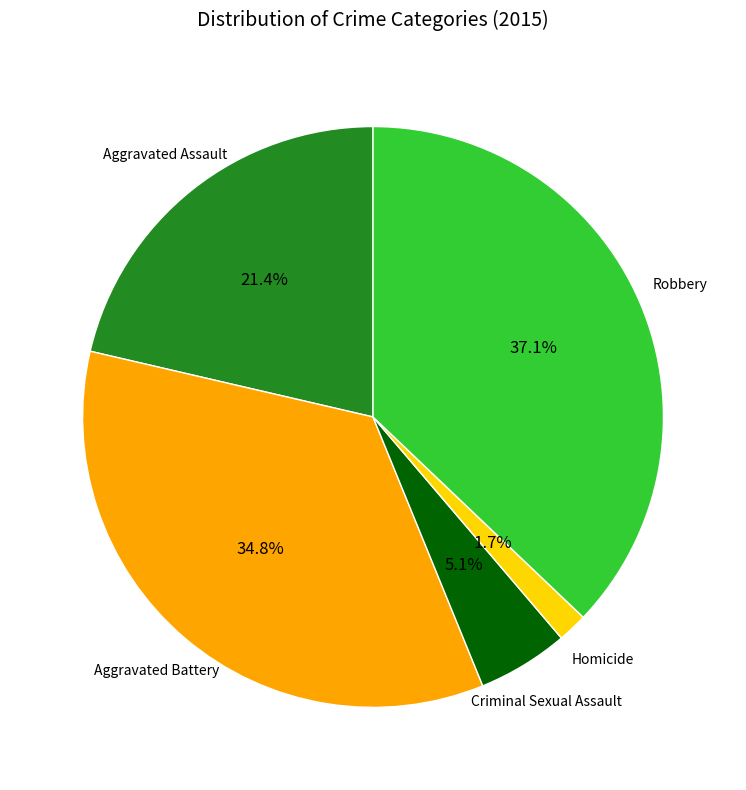

Is there any slice that represents more than half of the pie?

No